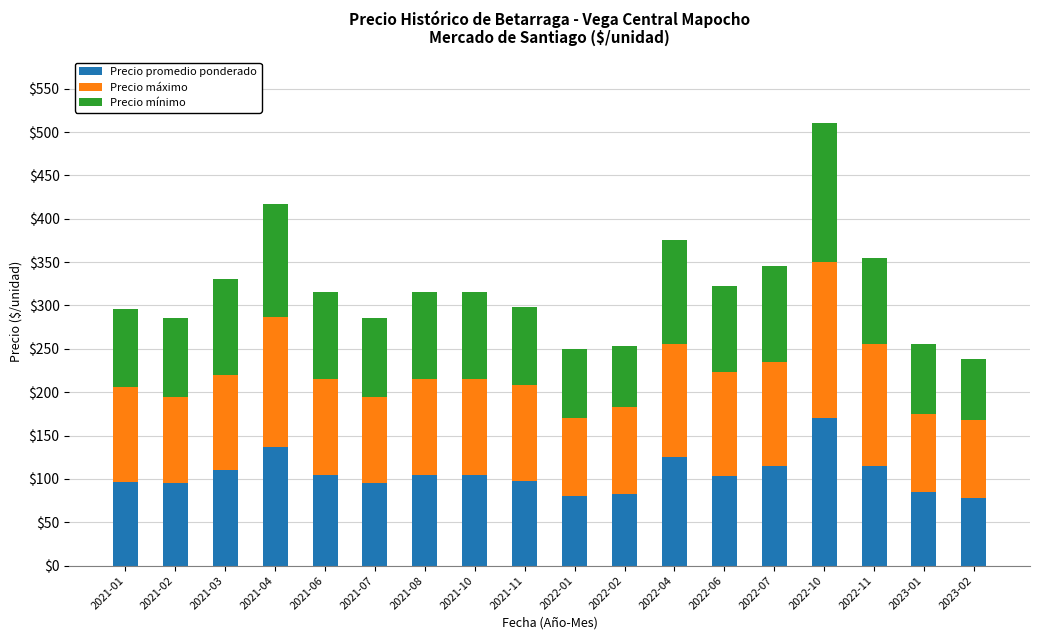

The value of Precio promedio ponderado at 2021-02 is 95. True or false?

True